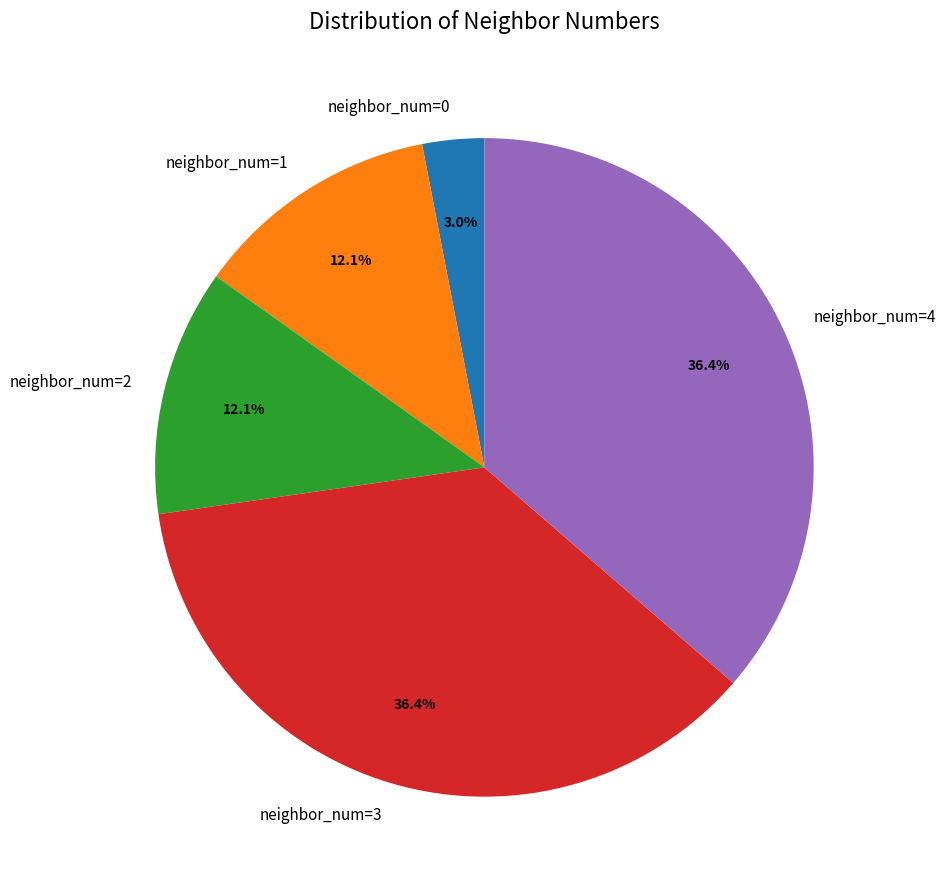

The neighbor_num=3 slice represents 48% of the pie. True or false?

False